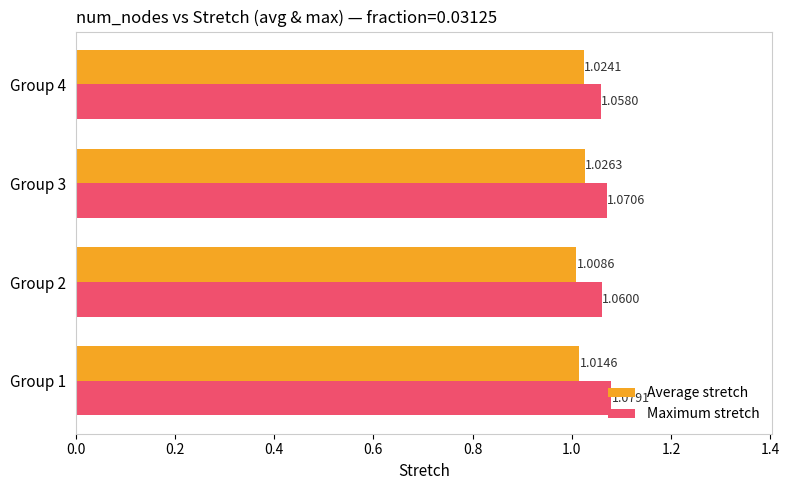

At Group 4, list the series in order from largest to smallest.

Maximum stretch, Average stretch